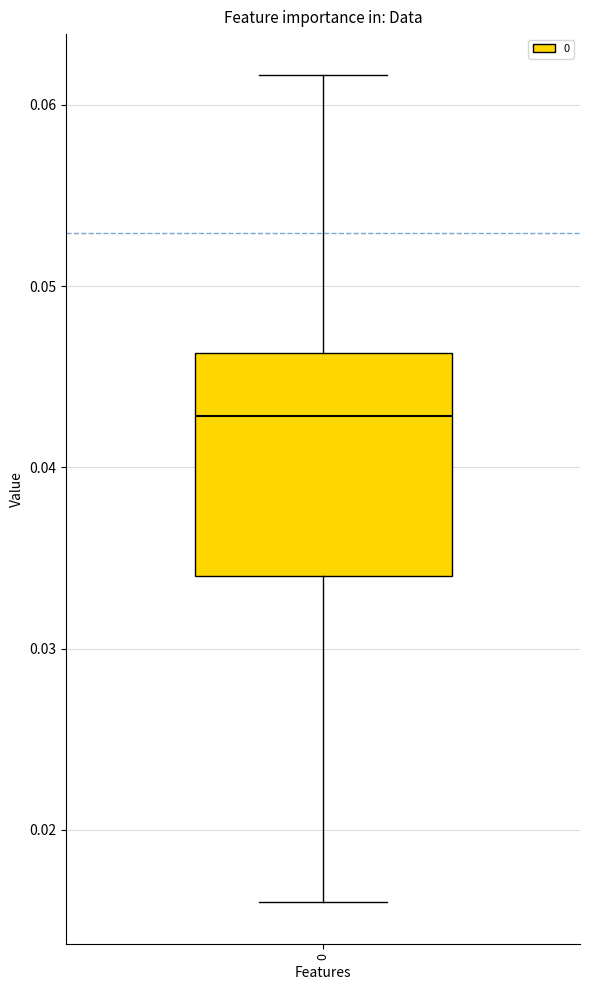

Where does the median line of the box at x = 0 sit on the y-axis? The values are not printed on the chart, so give them approximately, as read against the axis.

0.043